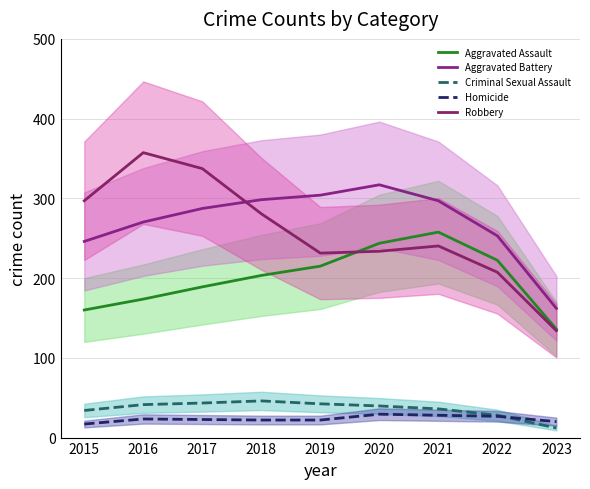

What is the sum of the Criminal Sexual Assault values at 2020 and 2018?

85.7